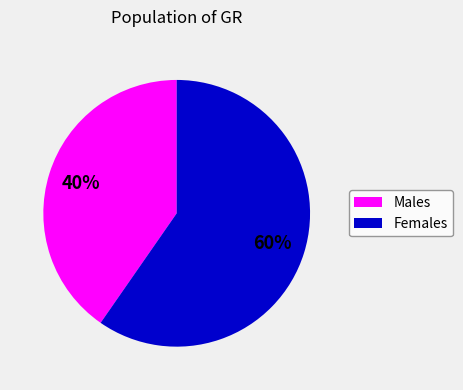

Is there any slice that represents more than half of the pie?

Yes